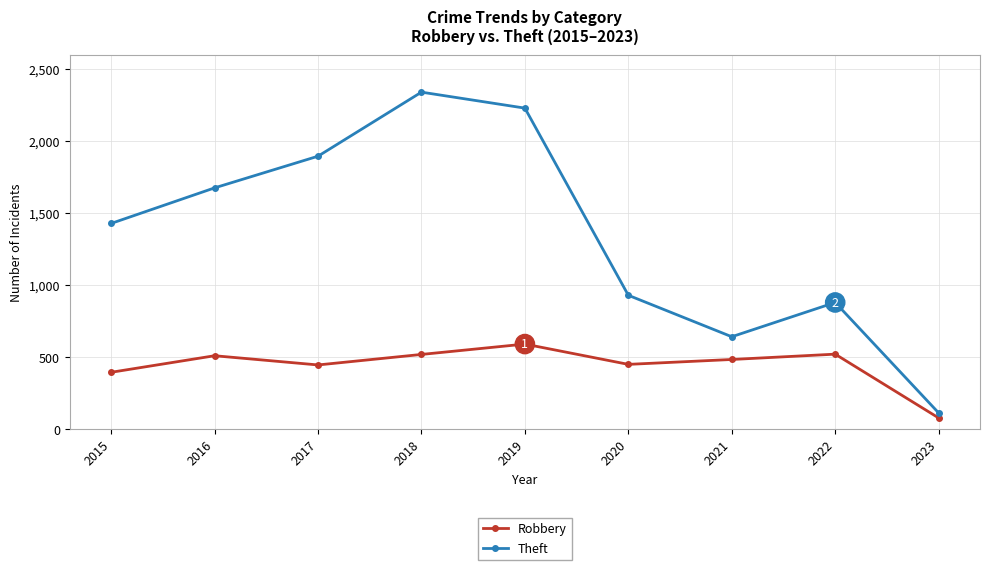

At which label is Theft closest to 1227?

2015